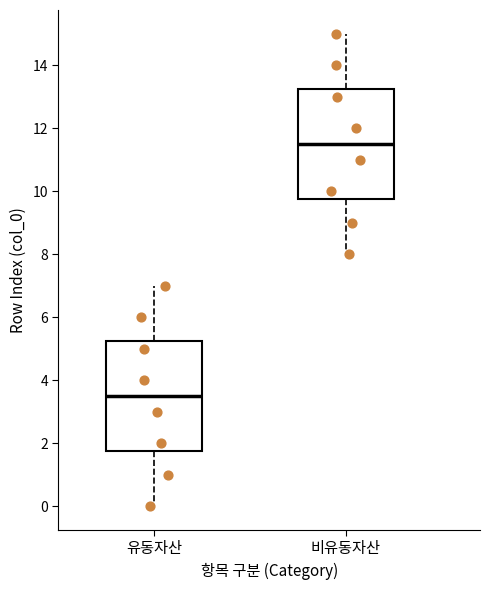

Which box has the lowest median line?

유동자산